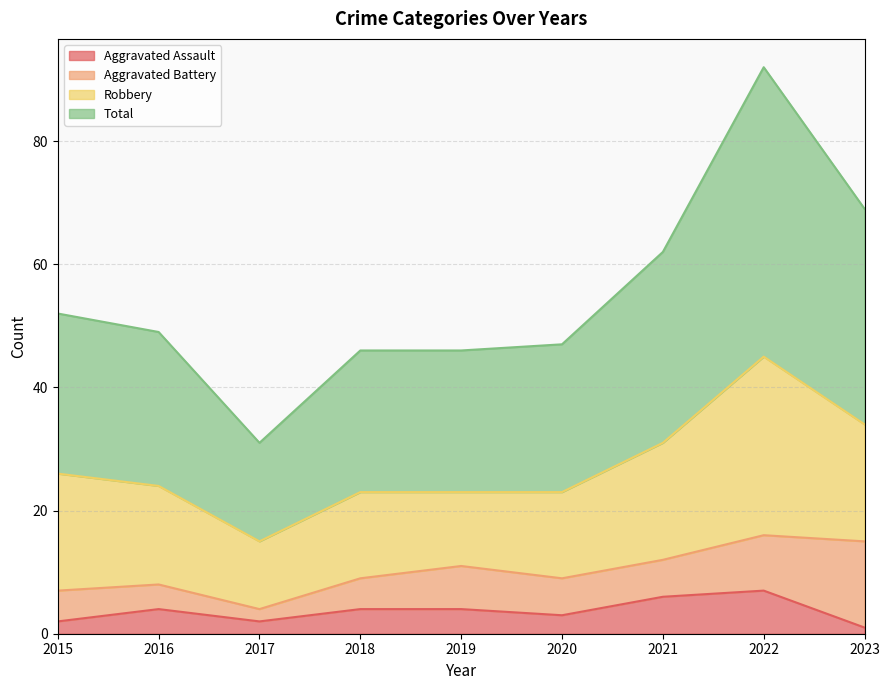

Which series has the largest range (max minus min)?

Total